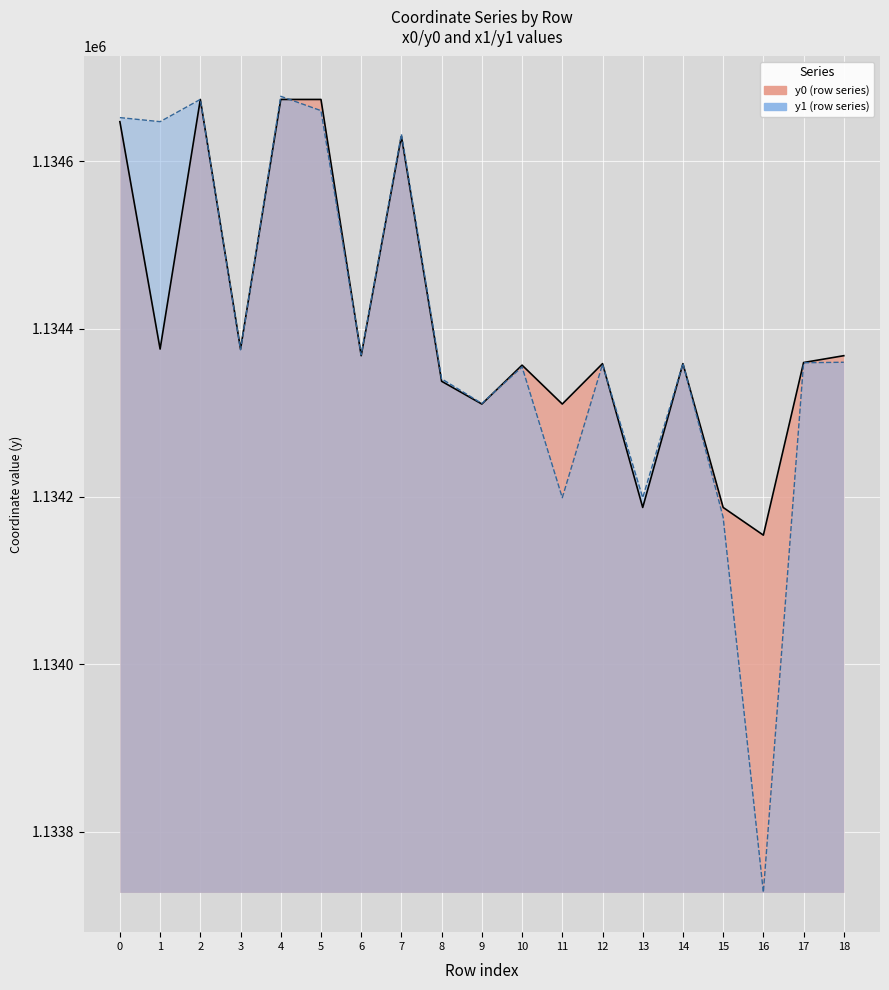

Between 13 and 17, which series saw the biggest shift?

x0